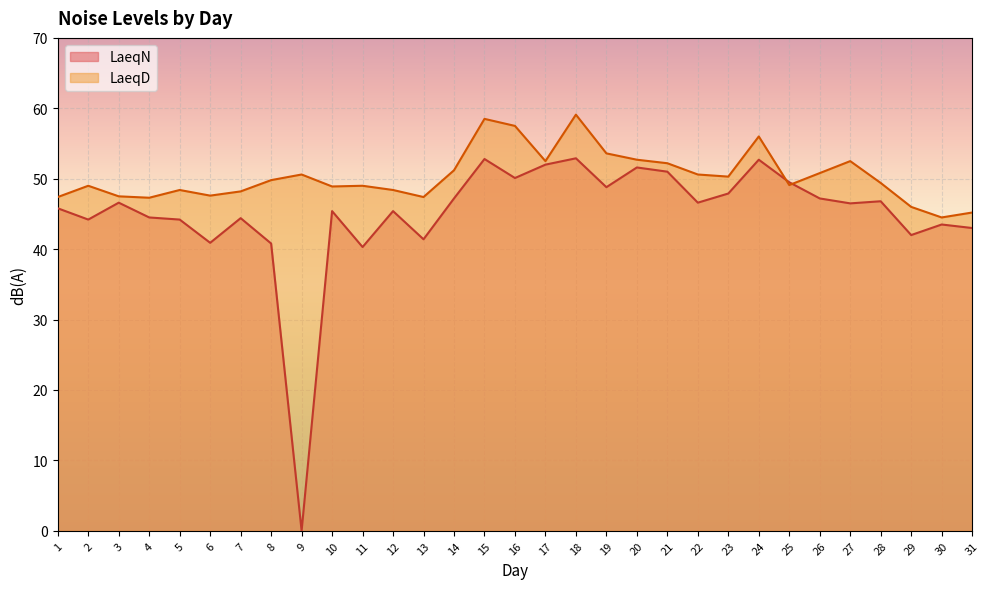

Which has a higher value, 26 or 31?

26